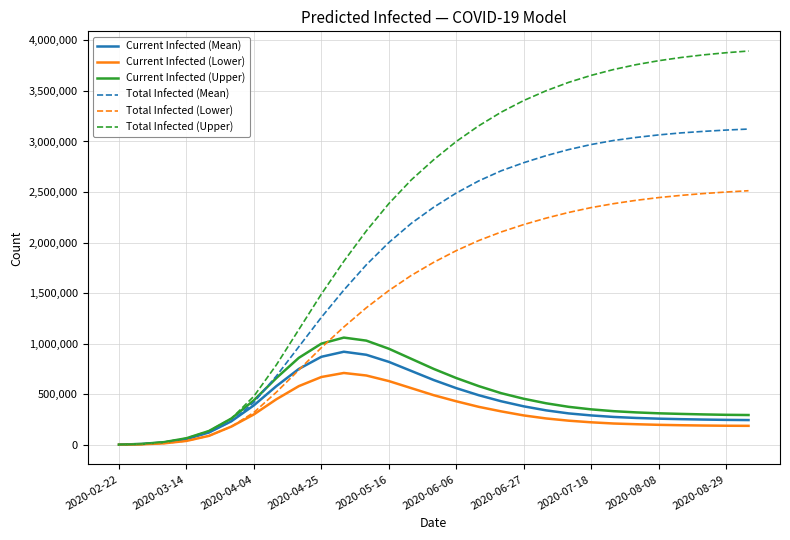

What is the highest value of the Current Infected (Upper) series?

1060000